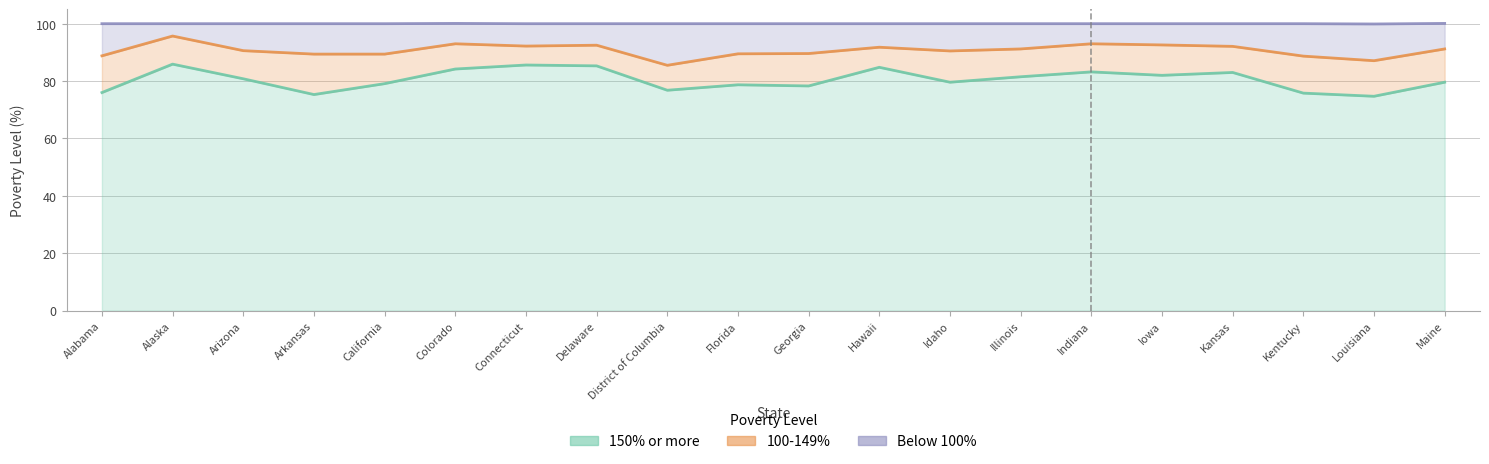

Where does the 150% or more series first go above 80?

Alaska